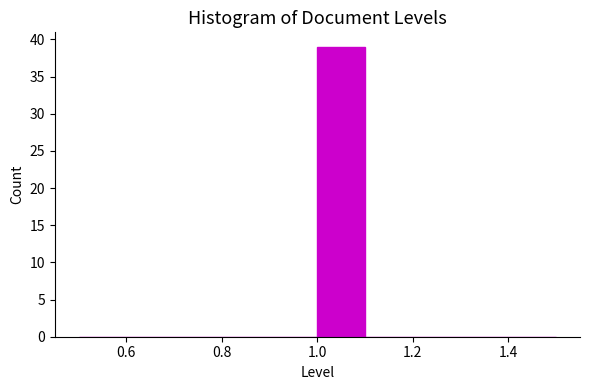

How tall is the bar that spans 1.0 to 1.1 on the x-axis? The values are not printed on the chart, so give them approximately, as read against the axis.

39